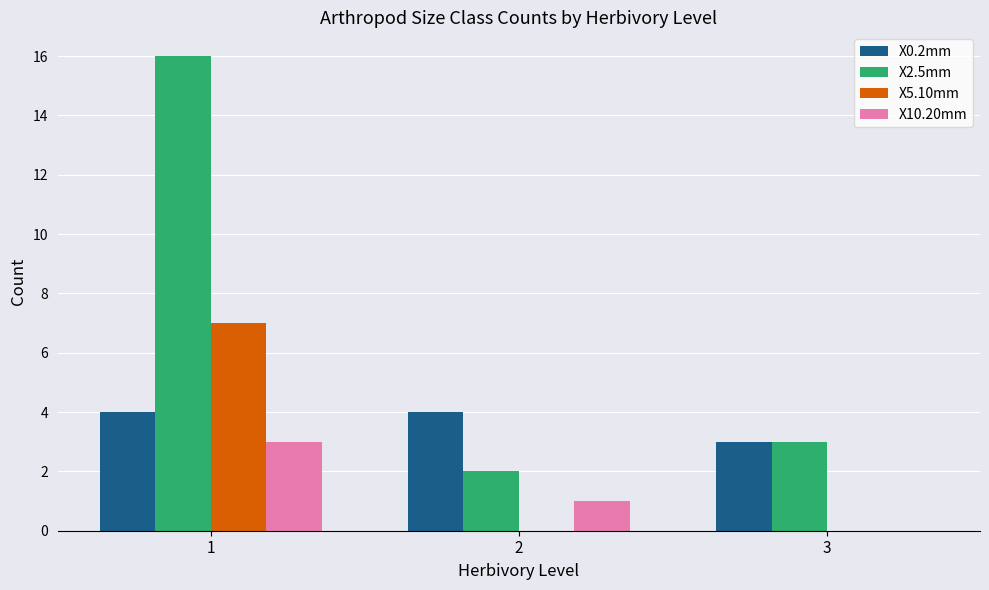

Which series has the largest total across all categories?

X2.5mm